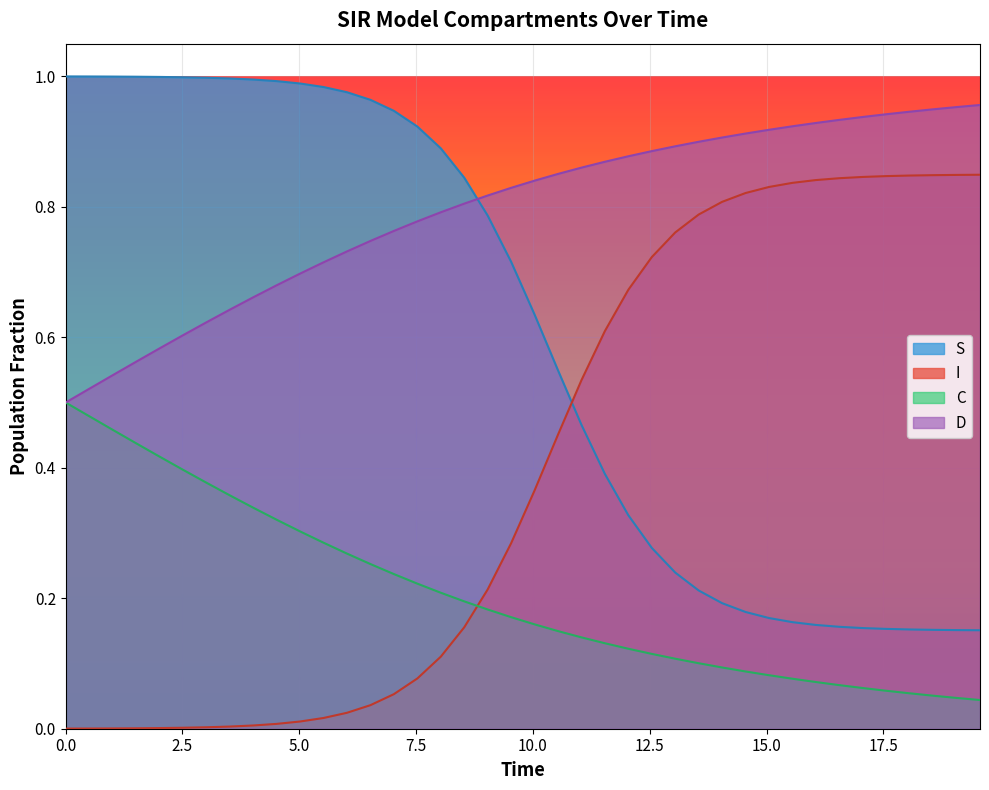

What is the difference between the maximum and second lowest values in the S series?

0.8